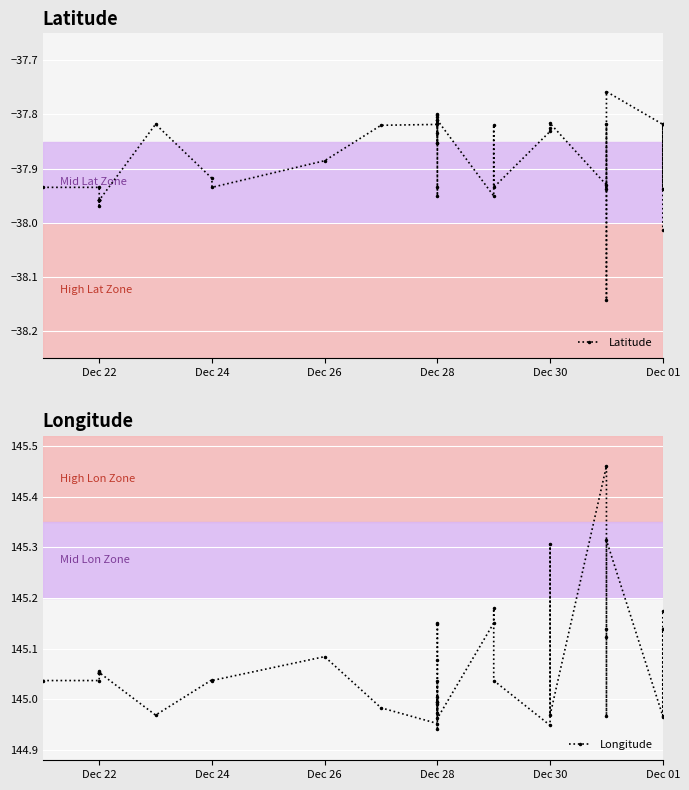

List the series in order of their overall mean, lowest first.

Latitude, Longitude